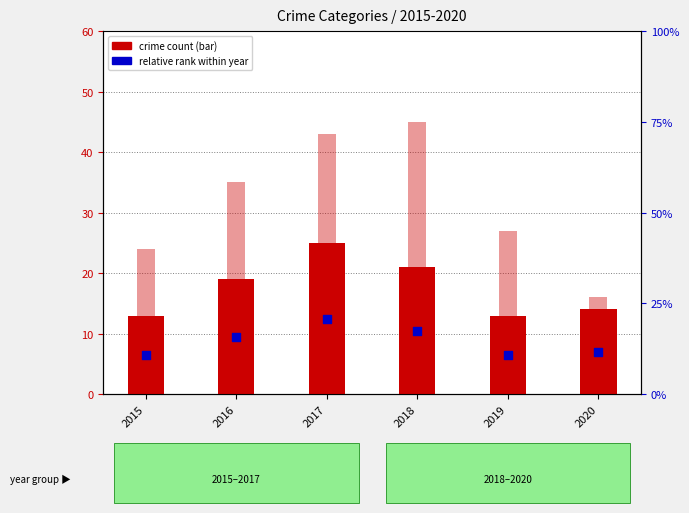

Which series reaches the minimum Y coordinate?

Aggravated Battery (rank marker)